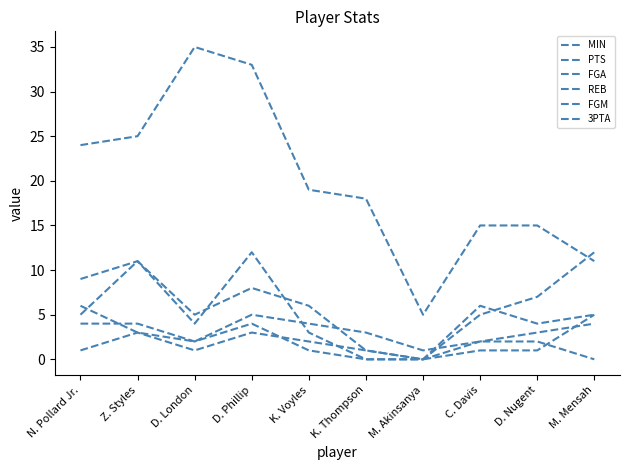

At how many categories does at least one series exceed 15?

6